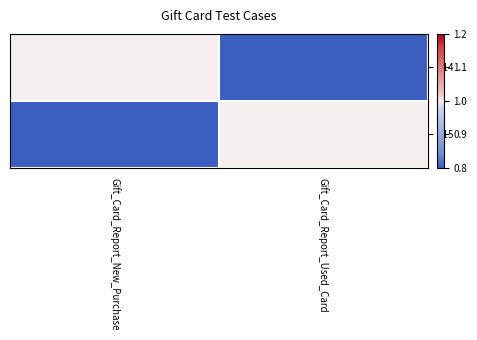

Between Gift_Card_Report_New_Purchase and Gift_Card_Report_Used_Card, which is larger?

Gift_Card_Report_New_Purchase